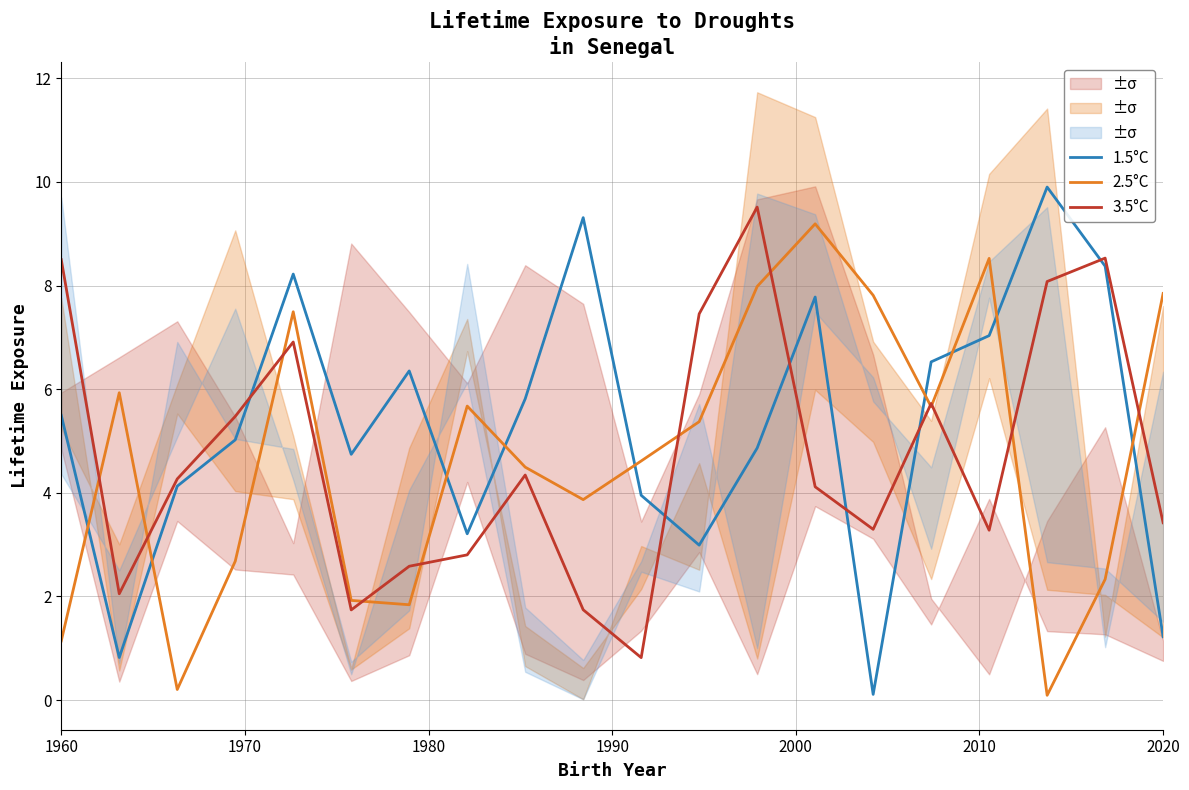

List the series in order of their peak value, lowest first.

2.5°C, 3.5°C, 1.5°C